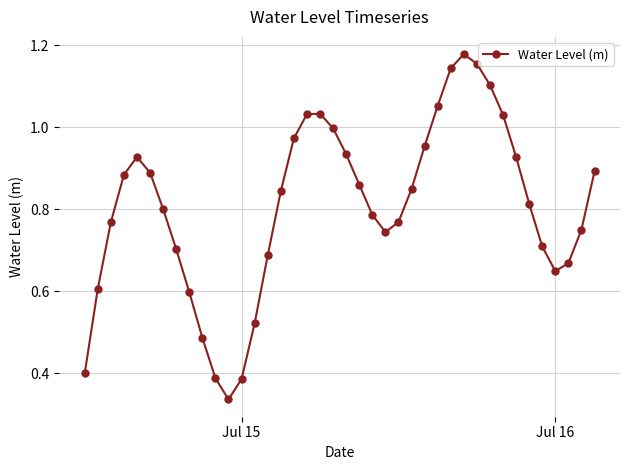

True or false: the data has more than 1 interior local peaks.

True